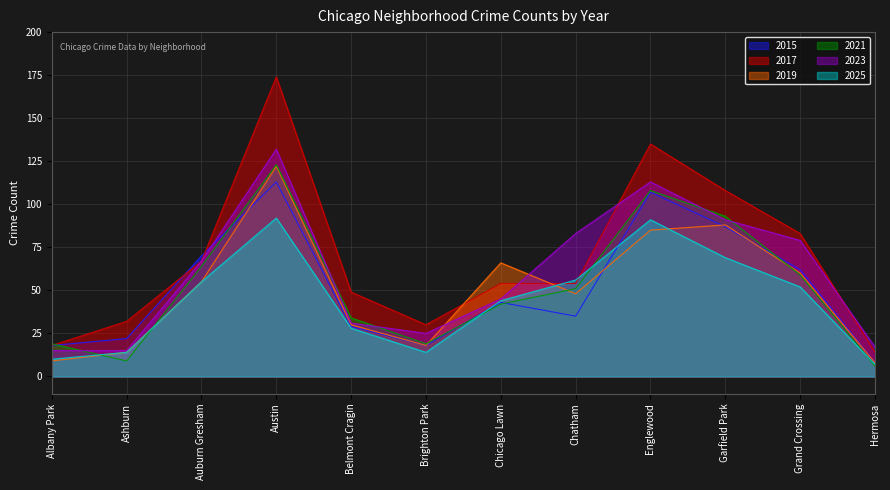

List the labels in order of 2019 value, largest first.

Austin, Garfield Park, Englewood, Chicago Lawn, Grand Crossing, Auburn Gresham, Chatham, Belmont Cragin, Brighton Park, Ashburn, Albany Park, Hermosa